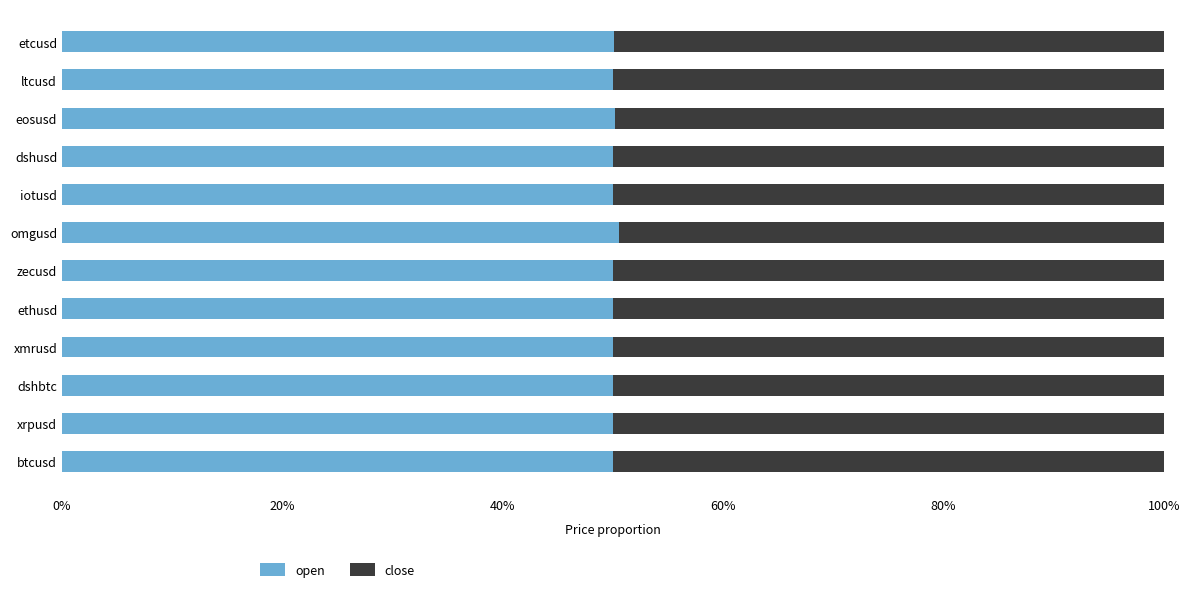

How many series are shown in this chart?

2